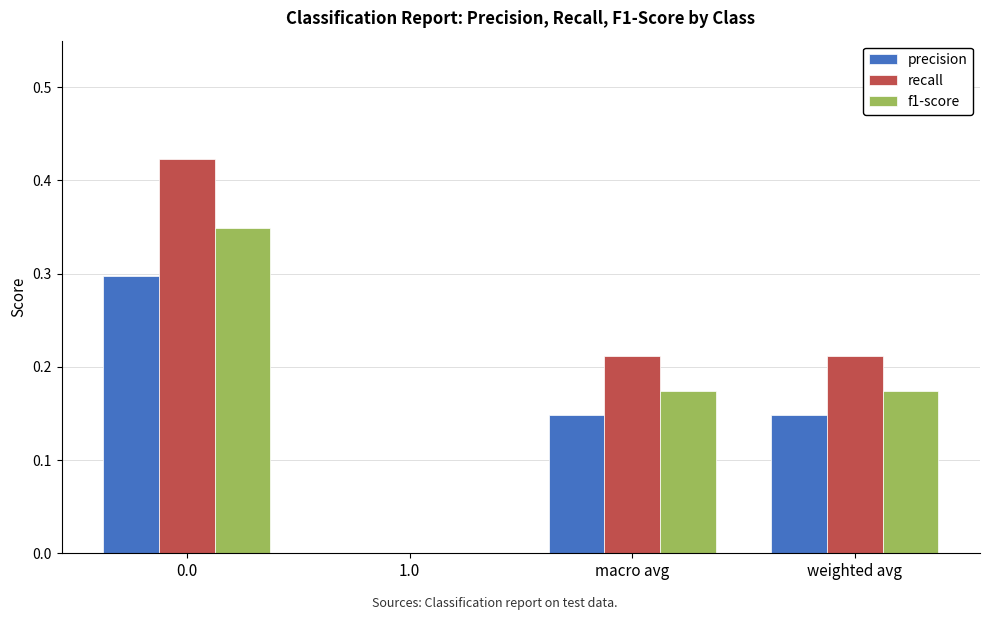

Which series changed the most between 0.0 and macro avg?

recall